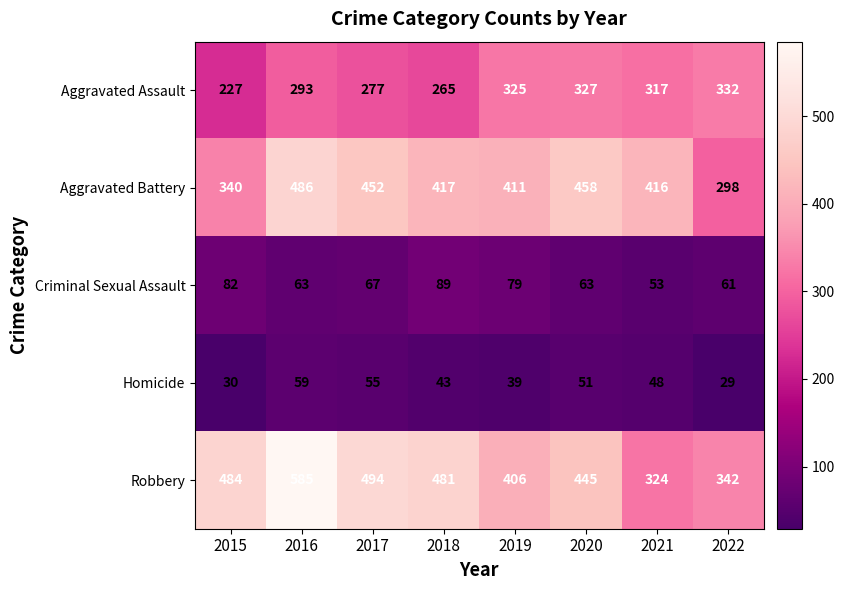

At which label does Homicide reach its minimum?

2022